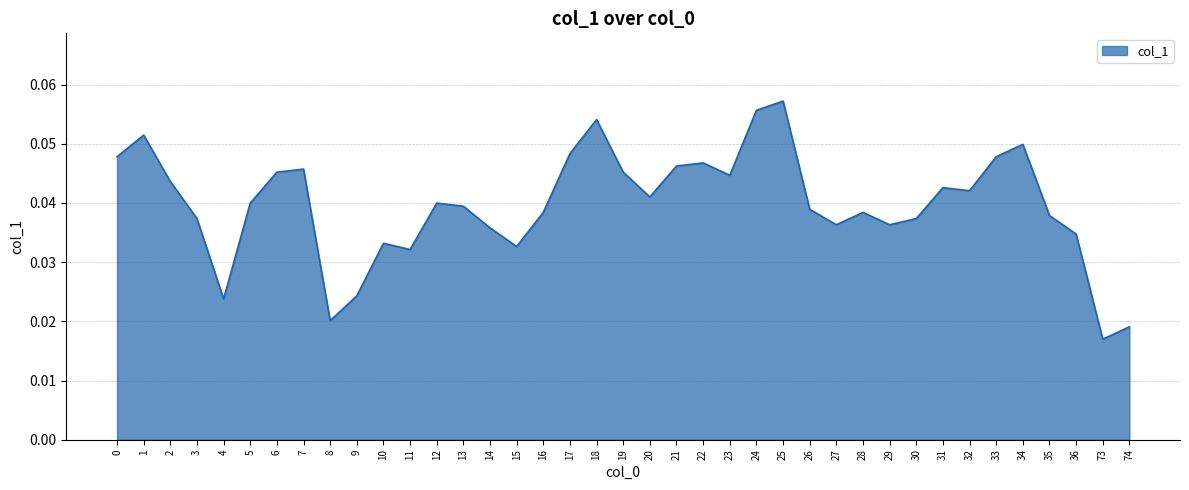

Count the values in the range 0 to 1.

39